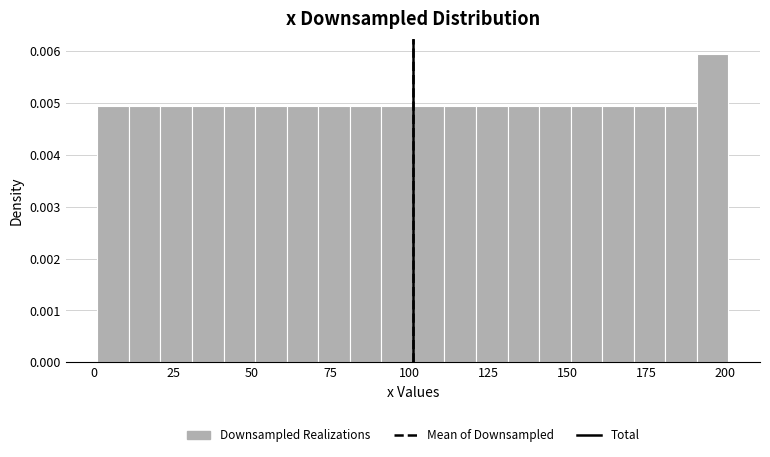

Read against the x-axis, roughly where is the centre of the tallest bar?

195